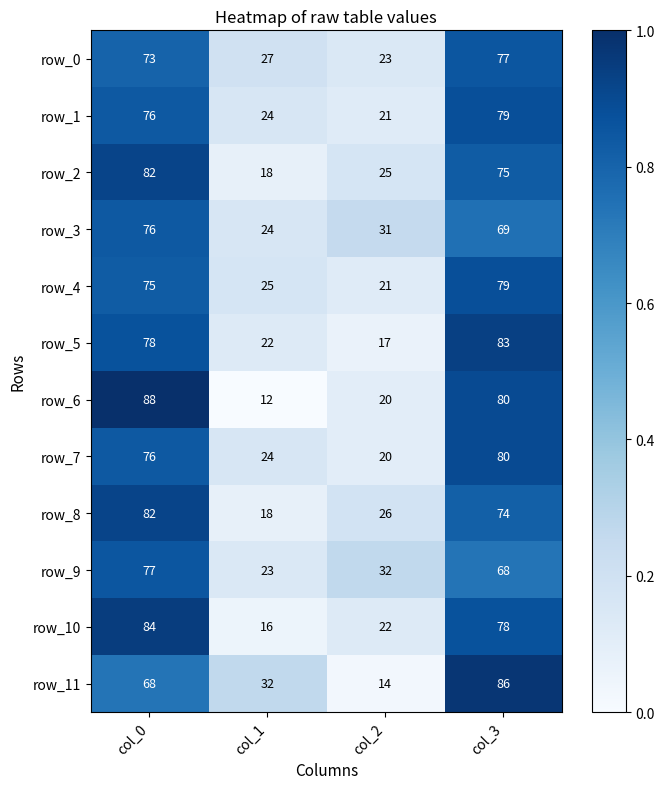

At which category does the chart reach its minimum across all series?

col_1